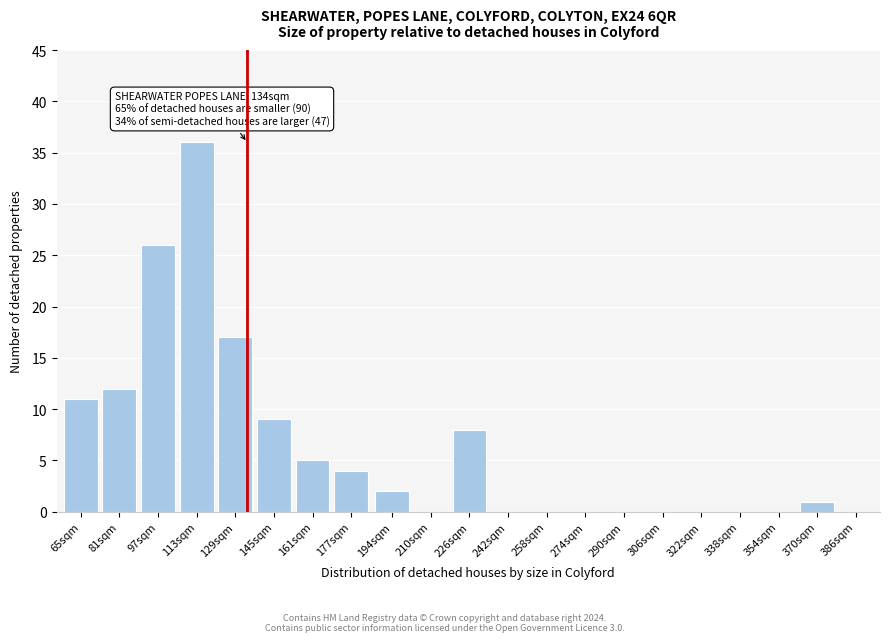

Reading left to right, what are all the values shown in this chart?

65sqm=11	81sqm=12	97sqm=26	113sqm=36	129sqm=17	145sqm=9	161sqm=5	177sqm=4	194sqm=2	210sqm=0	226sqm=8	242sqm=0	258sqm=0	274sqm=0	290sqm=0	306sqm=0	322sqm=0	338sqm=0	354sqm=0	370sqm=1	386sqm=0